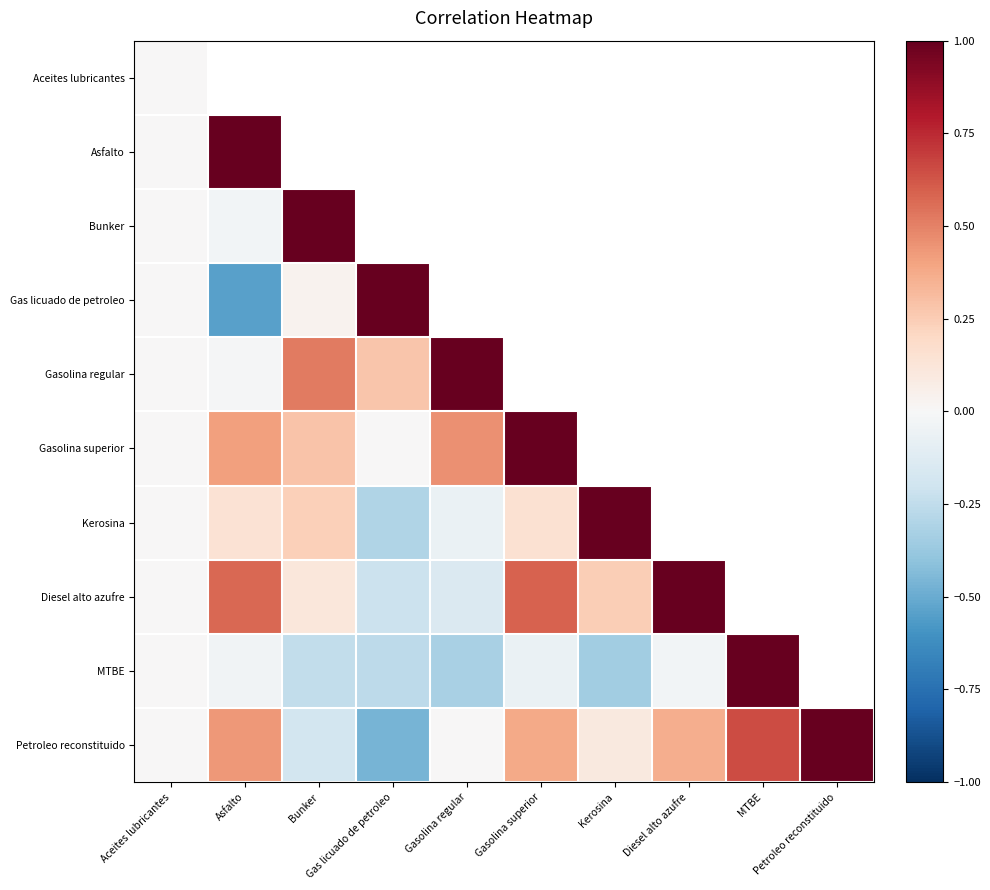

How many distinct data groups are displayed?

10